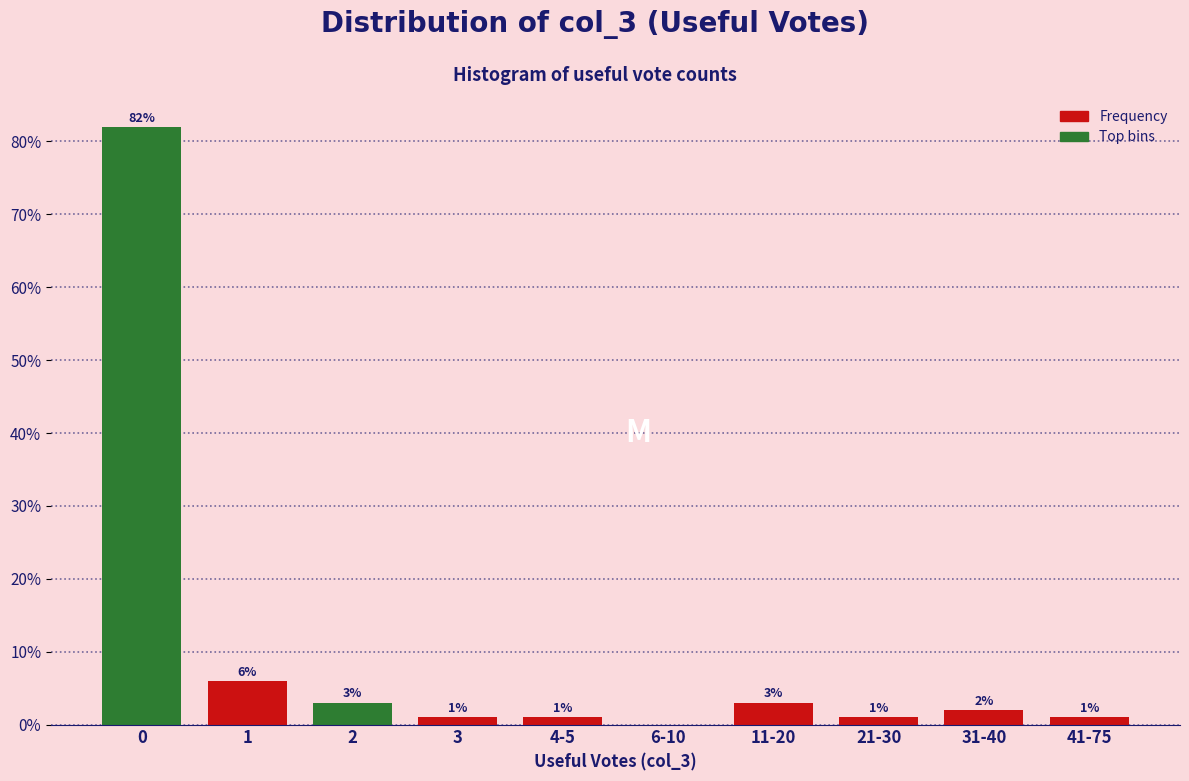

Reading left to right, extract all data points from this chart.

0=82	1=6	2=3	3=1	4-5=1	6-10=0	11-20=3	21-30=1	31-40=2	41-75=1